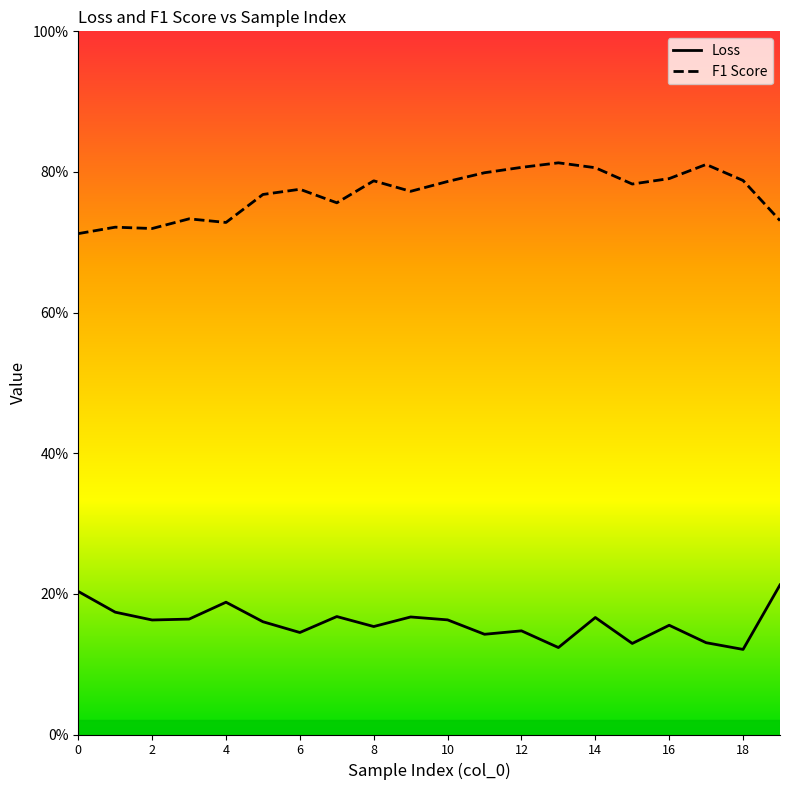

True or false: Loss and F1 Score intersect in this chart.

False